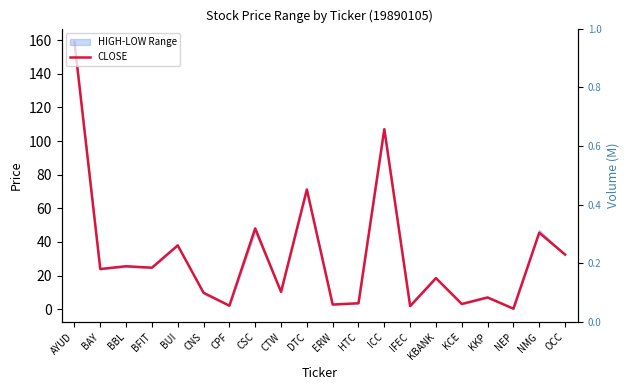

What is the label of the 18th point from the right?

BBL